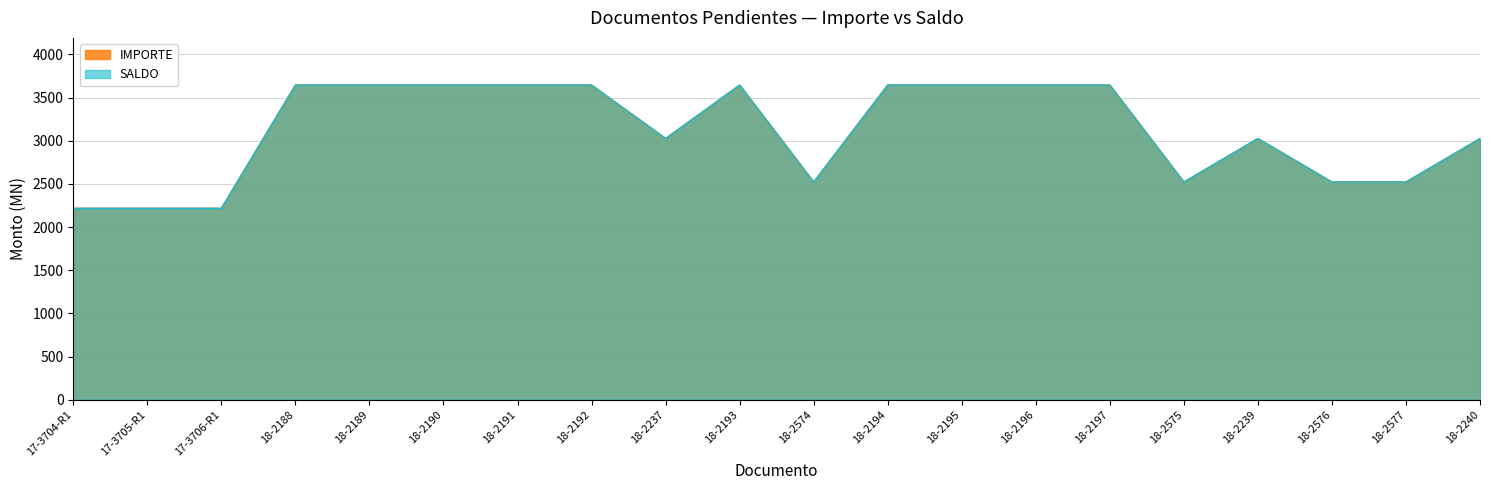

What is the approximate value of SALDO at 18-2240?

3026.0